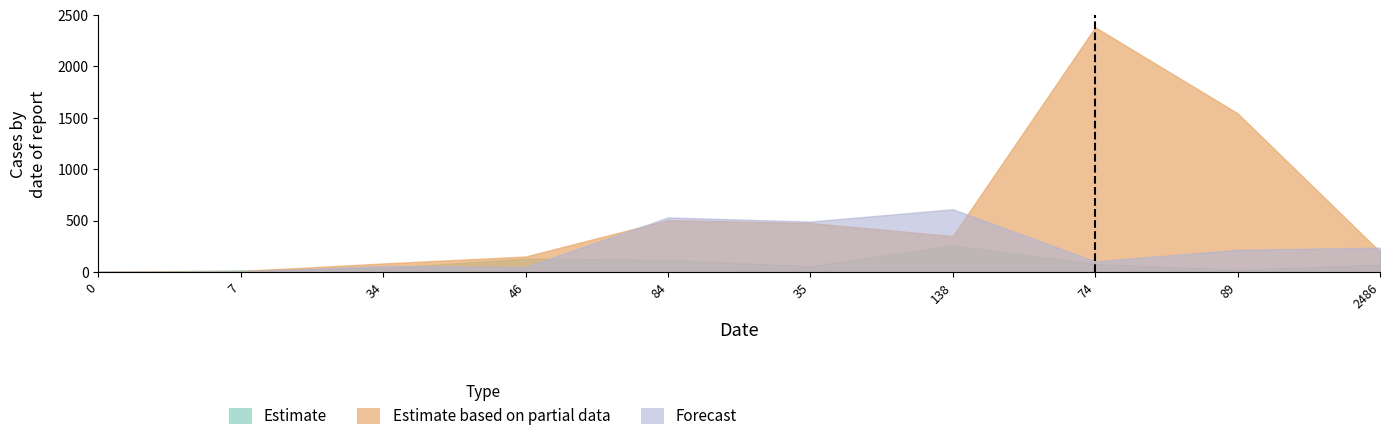

Reading right to left, what are all the values shown in this chart?

Estimate: 2486=71	89=20	74=78	138=259	35=56	84=116	46=130	34=37	7=15	0=0
Estimate based on partial data: 2486=196	89=1544	74=2382	138=349	35=476	84=504	46=150	34=82	7=8	0=0
Forecast: 2486=236	89=215	74=102	138=610	35=490	84=530	46=48	34=56	7=2	0=0